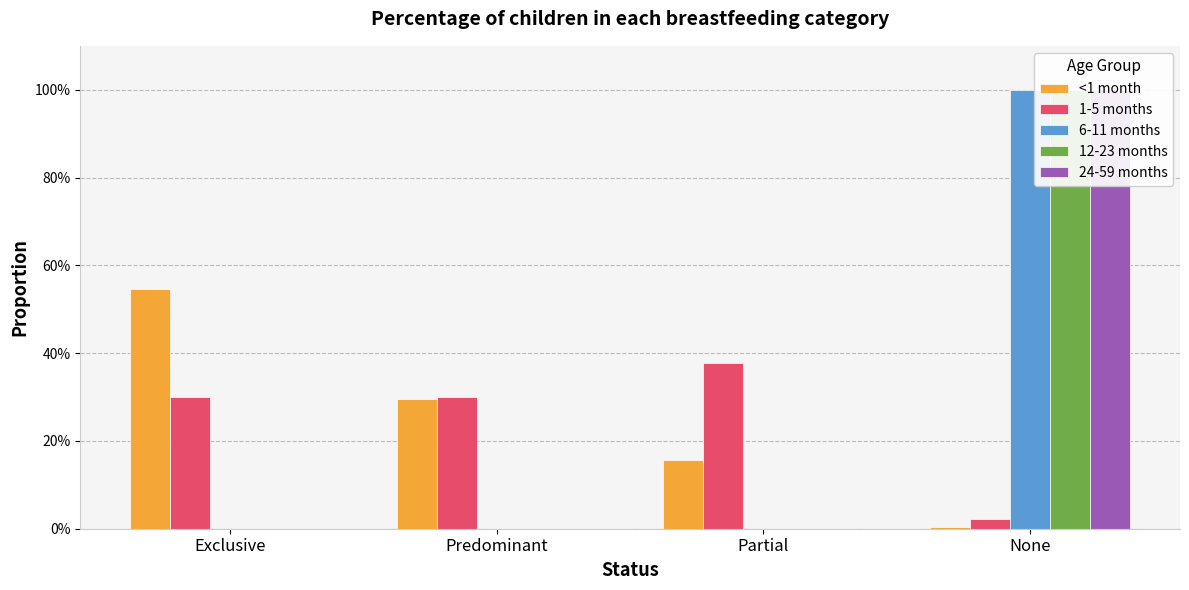

Does the chart contain any negative values?

No